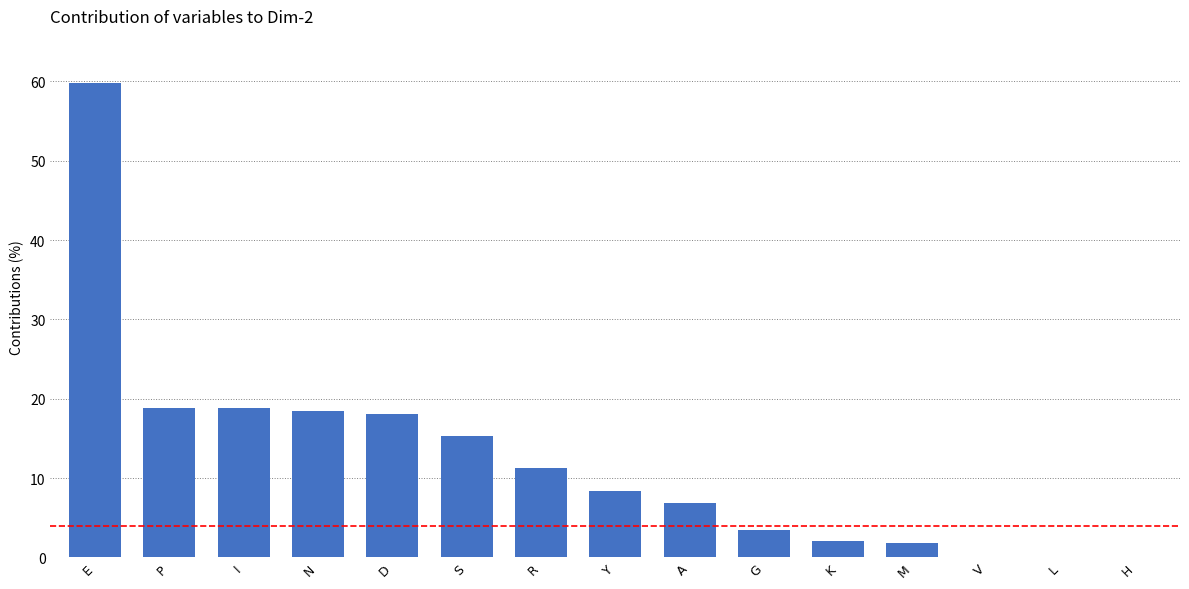

What is the sum of all values?

183.1